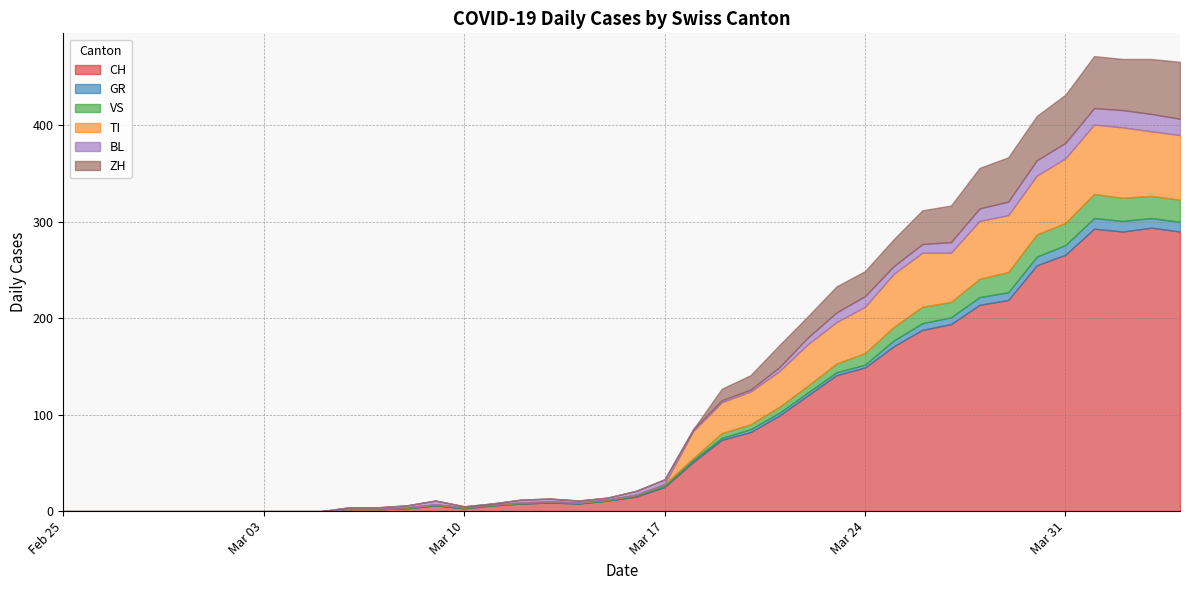

What position from the right is 2020-03-05?

31